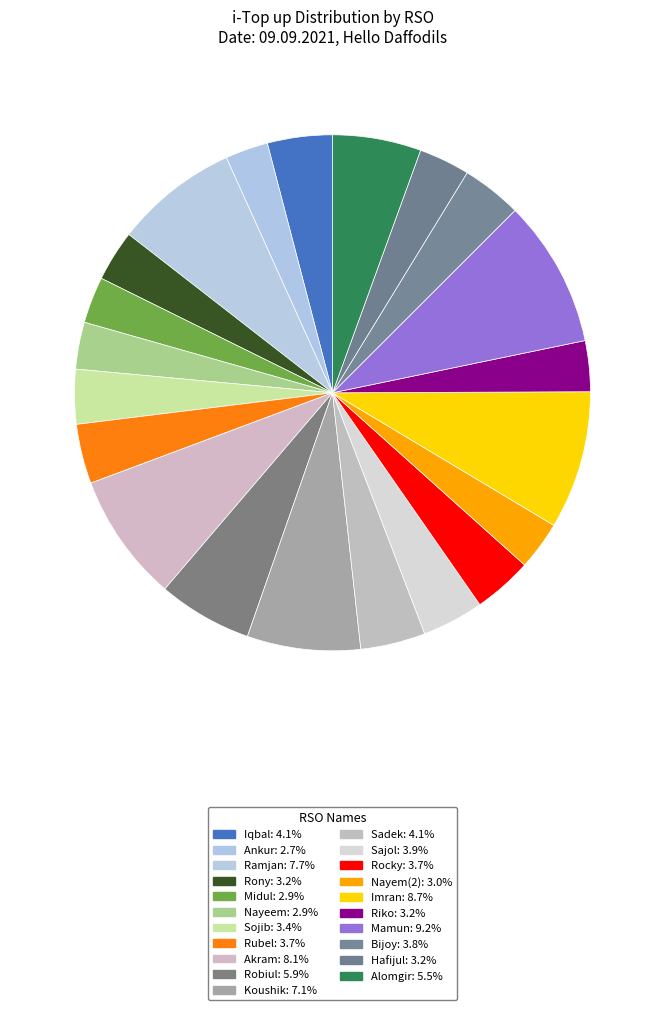

How many slices are in this pie chart?

21